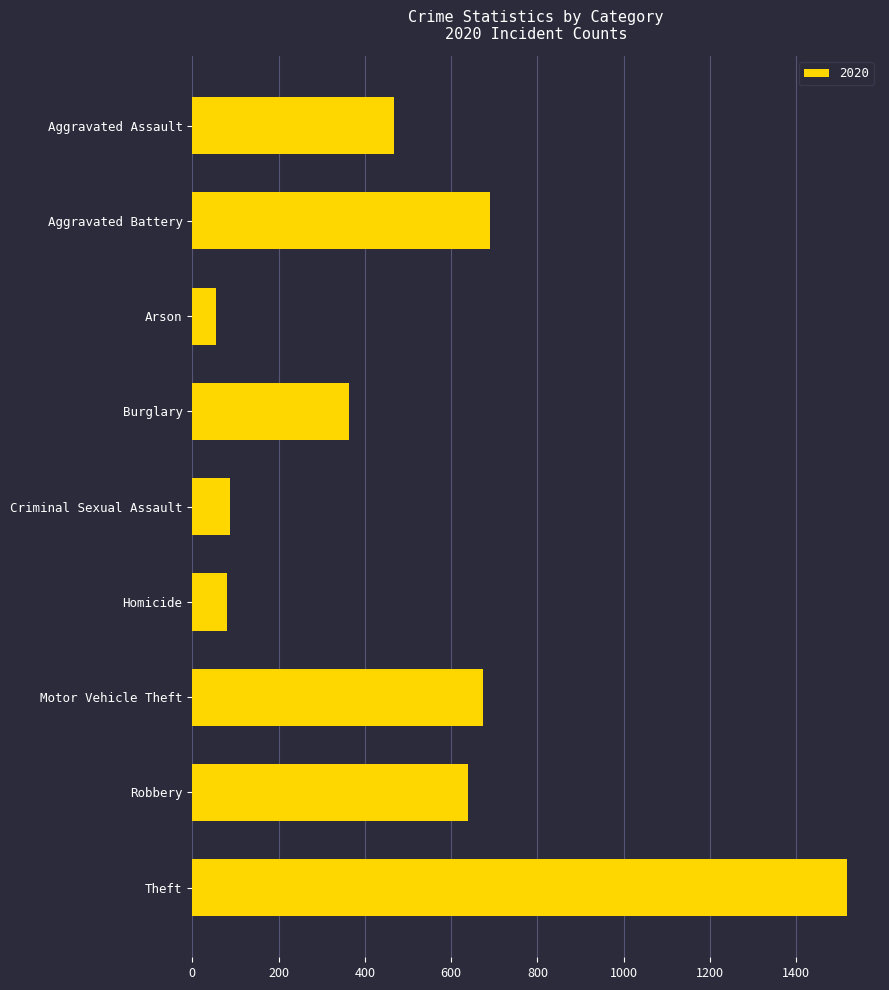

Which label corresponds to the largest value in the chart?

Theft